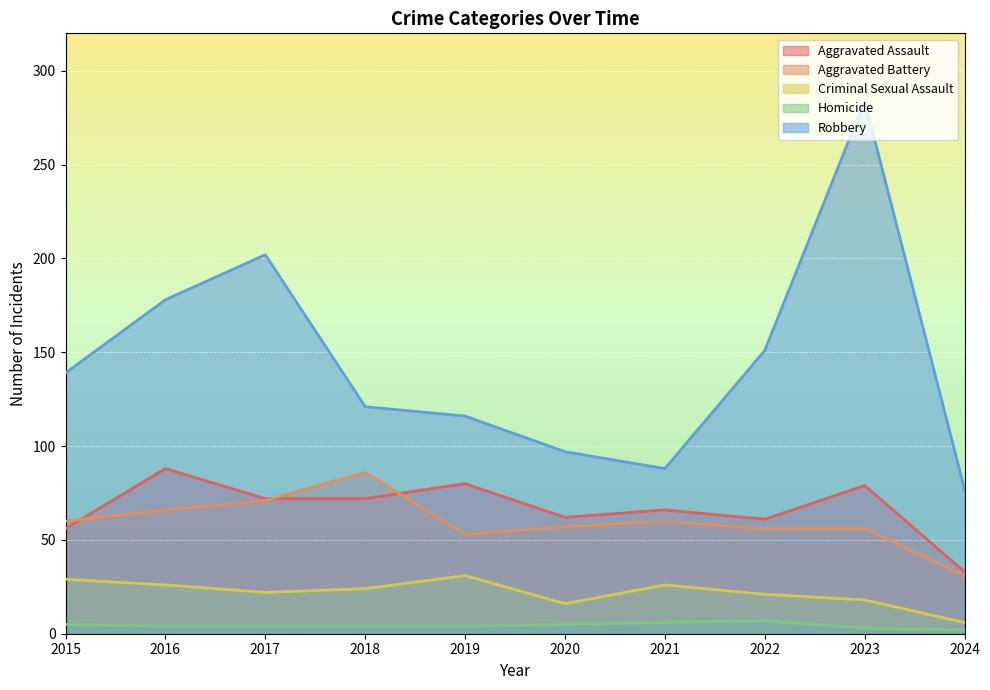

The value of Aggravated Assault at 2023 is 120. True or false?

False